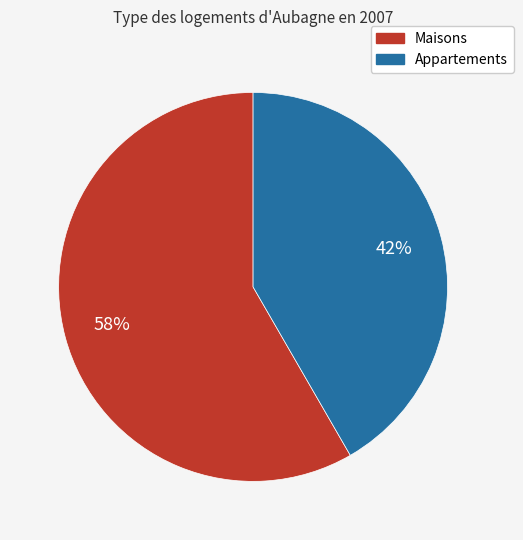

To the nearest percent, what is the average slice percentage?

50%